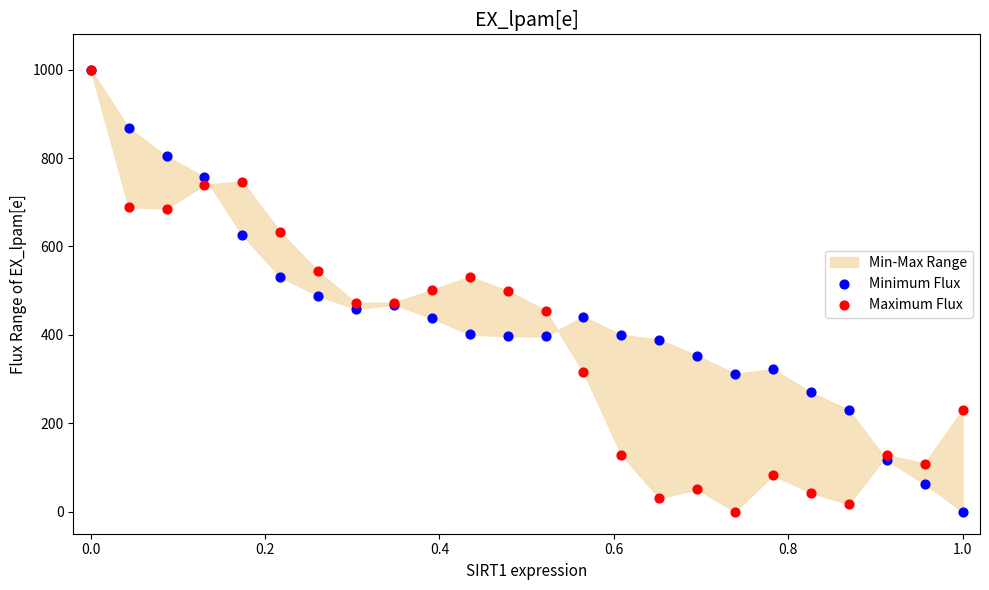

Which series reaches the maximum Y coordinate?

Minimum Flux